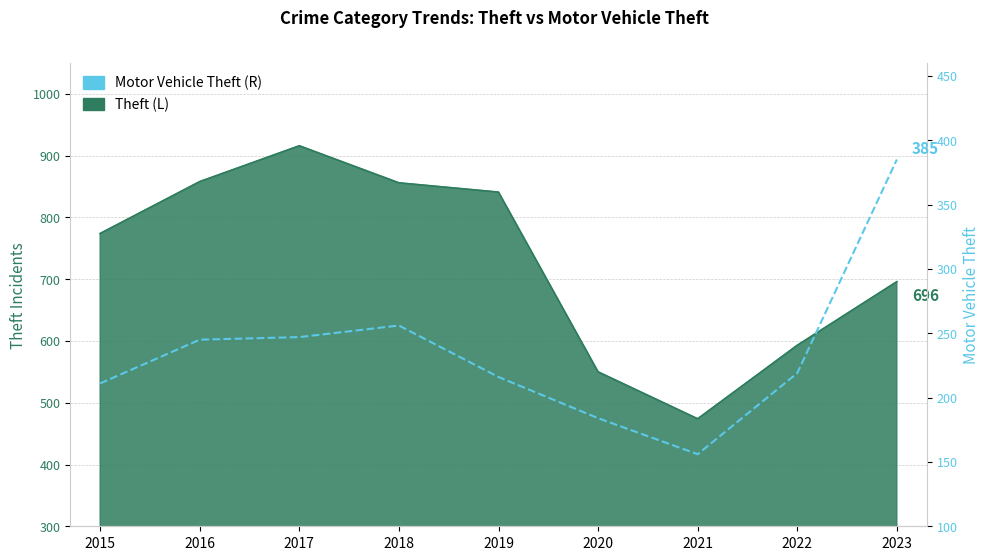

What is the value of the 9th point from the left?

385